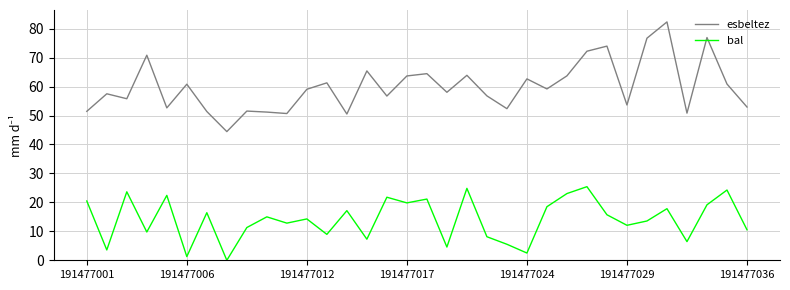

What is the difference between the maximum and minimum values in the esbeltez series?

37.9